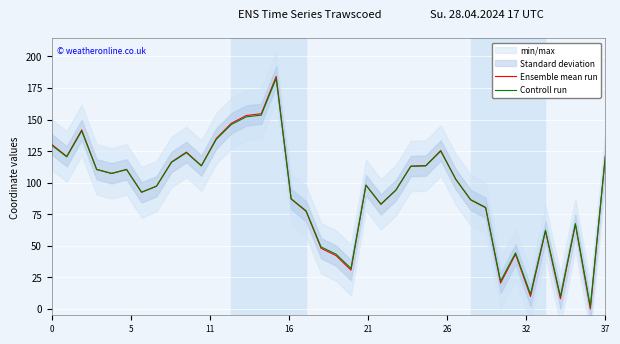

What is the highest value of the Ensemble mean run series?

184.1